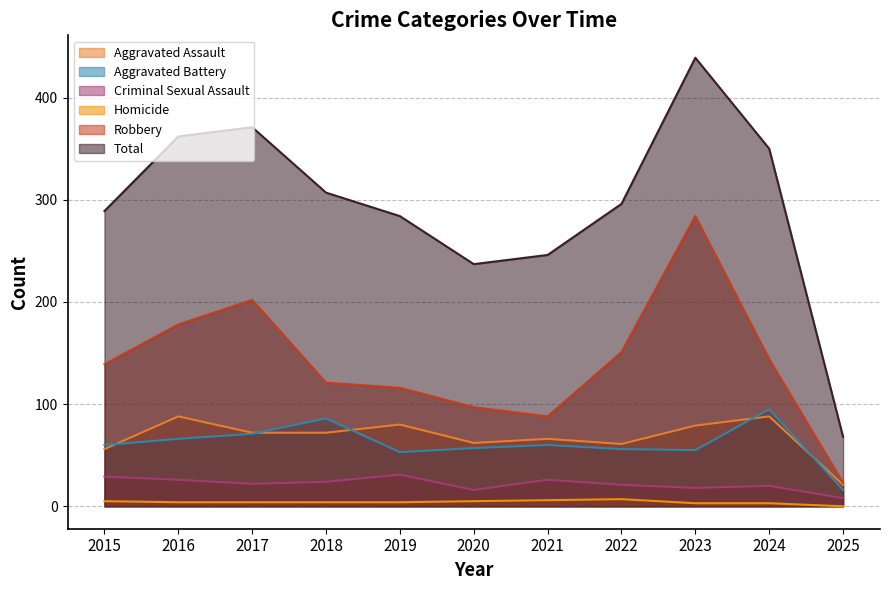

Which has a higher value, 2024 or 2023?

2024